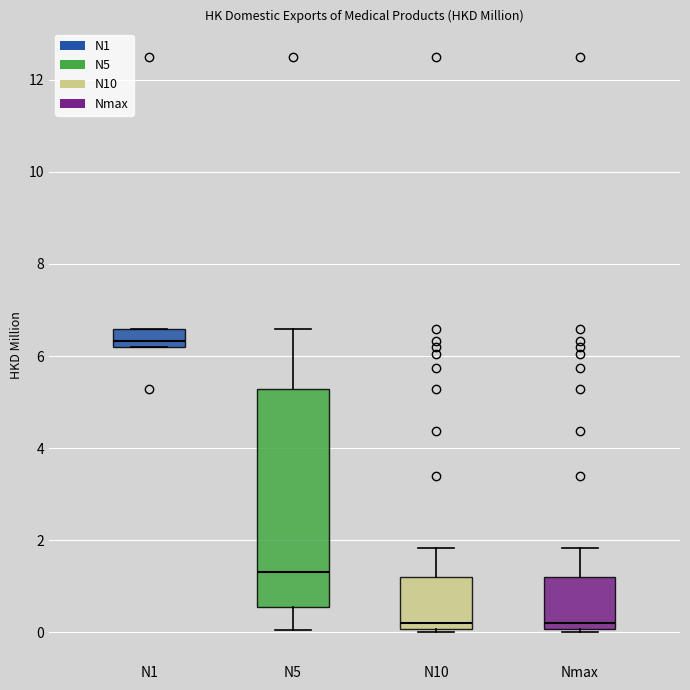

Reading left to right, read every box against the y-axis: the position of its median line, the range the box covers, and the ends of its whiskers. The values are not printed on the chart, so give them approximately, as read against the axis.

N1: median 6.4, box 6.2 to 6.6, whiskers 6.2 to 6.6
N5: median 1.4, box 0.6 to 5.2, whiskers 0.0 to 6.6
N10: median 0.2, box 0.0 to 1.2, whiskers 0.0 (just below the box's lower edge) to 1.8
Nmax: median 0.2, box 0.0 to 1.2, whiskers 0.0 (just below the box's lower edge) to 1.8